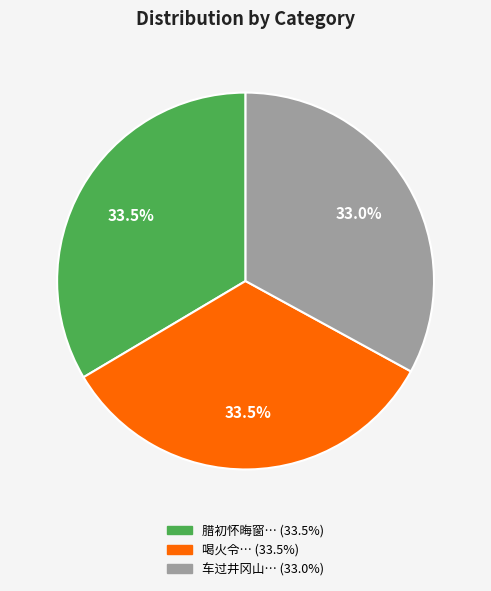

Is there a majority slice in this chart?

No